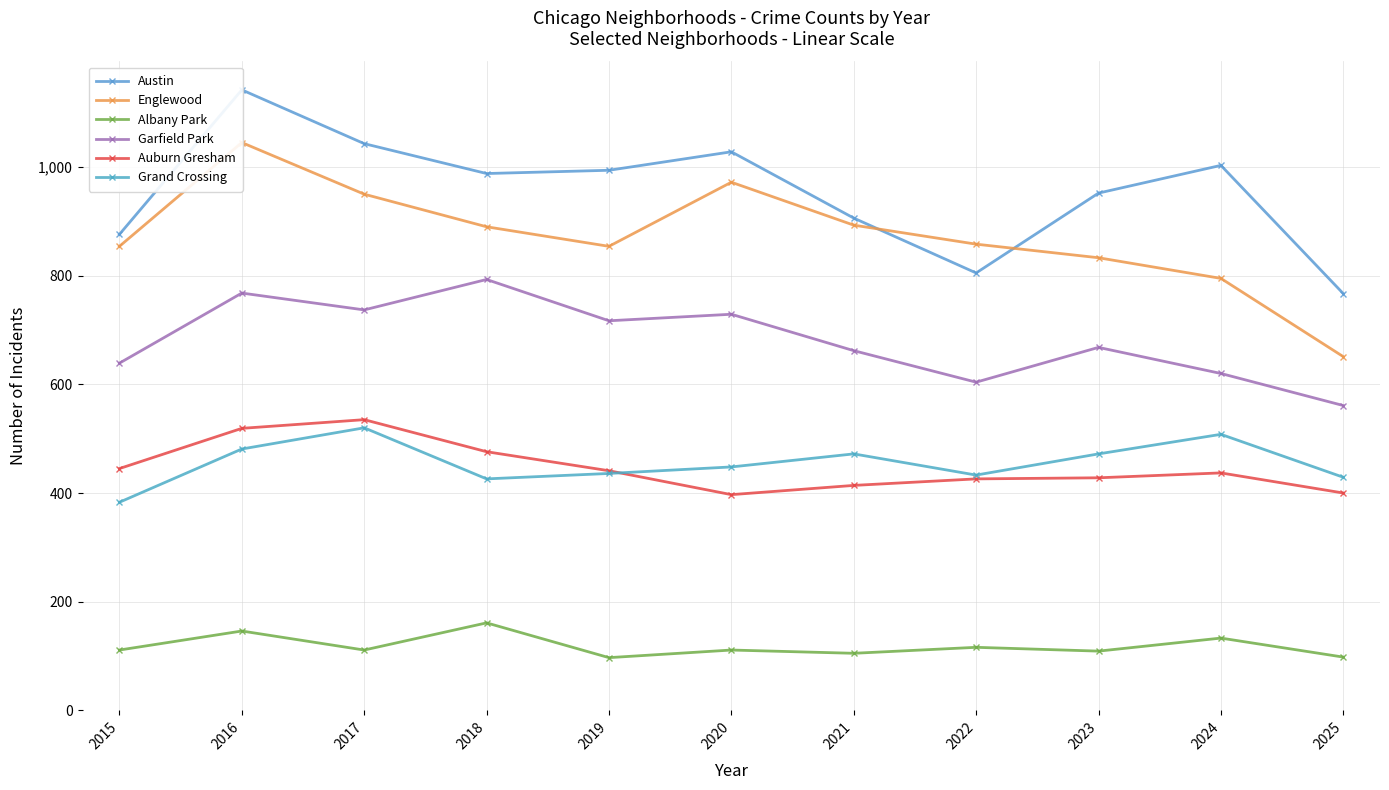

List the series in order of their peak value, lowest first.

Albany Park, Grand Crossing, Auburn Gresham, Garfield Park, Englewood, Austin